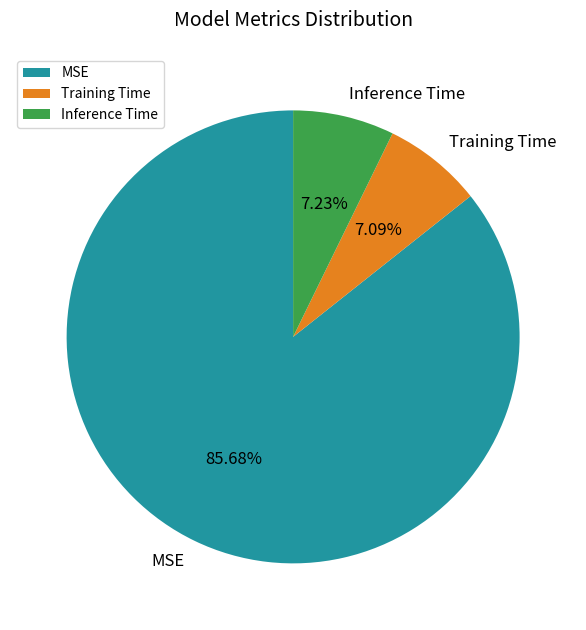

What is the majority slice?

MSE